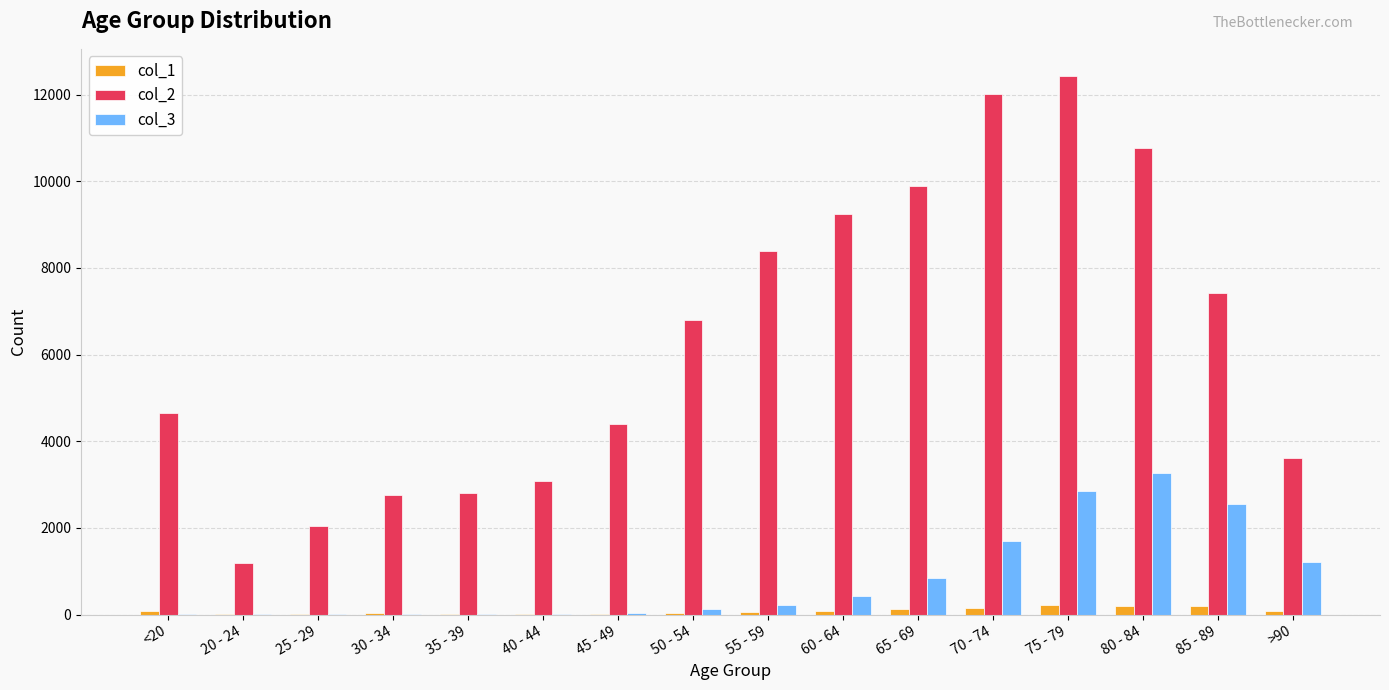

Which category has the highest value in the col_3 series?

80 - 84